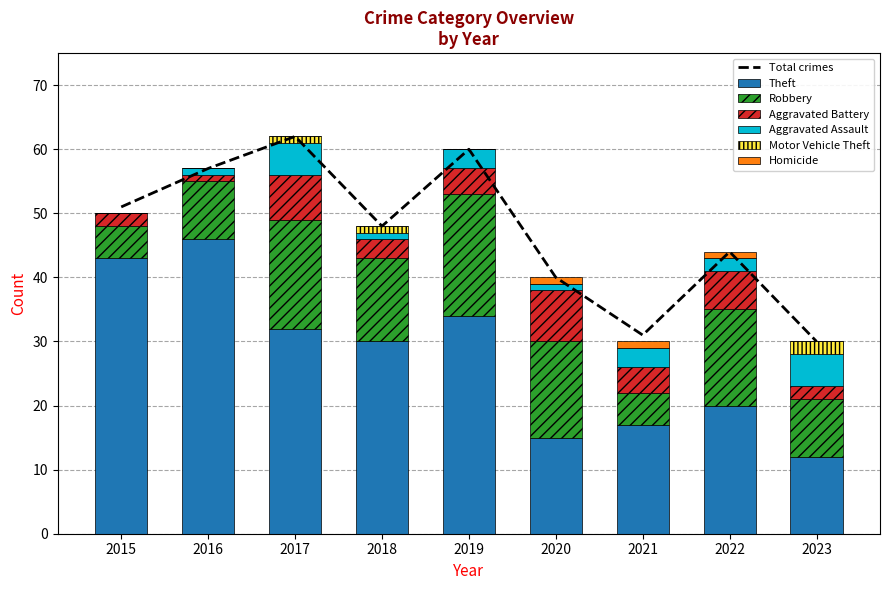

What is the maximum value for Aggravated Battery?

8